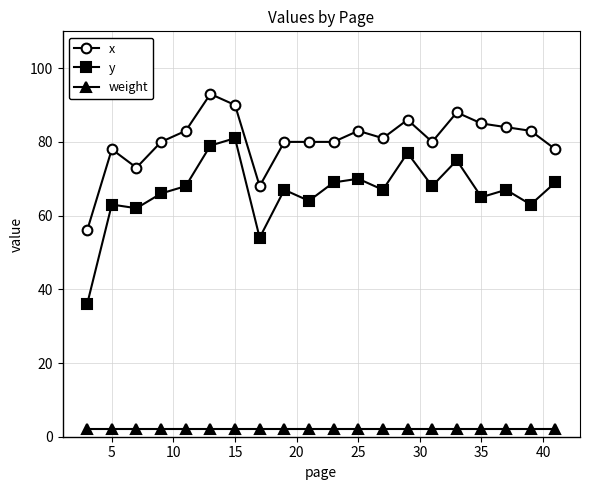

True or false: y and weight intersect in this chart.

False